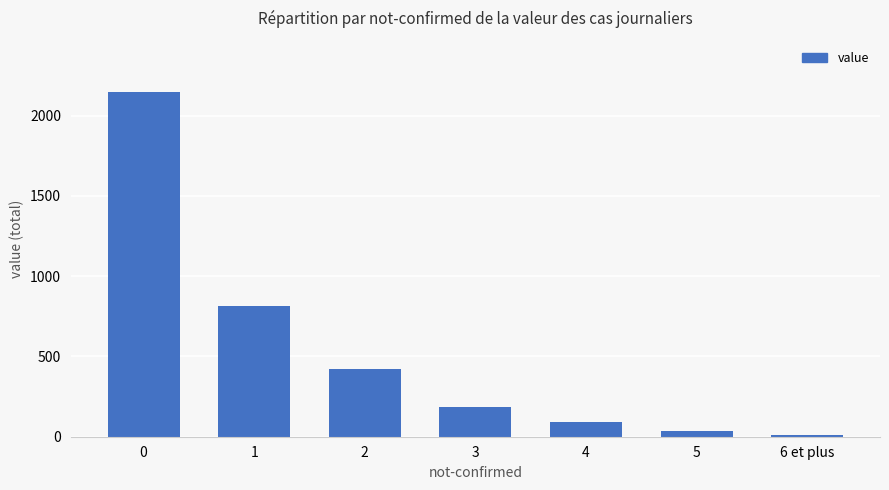

What position from the right is 6 et plus?

1